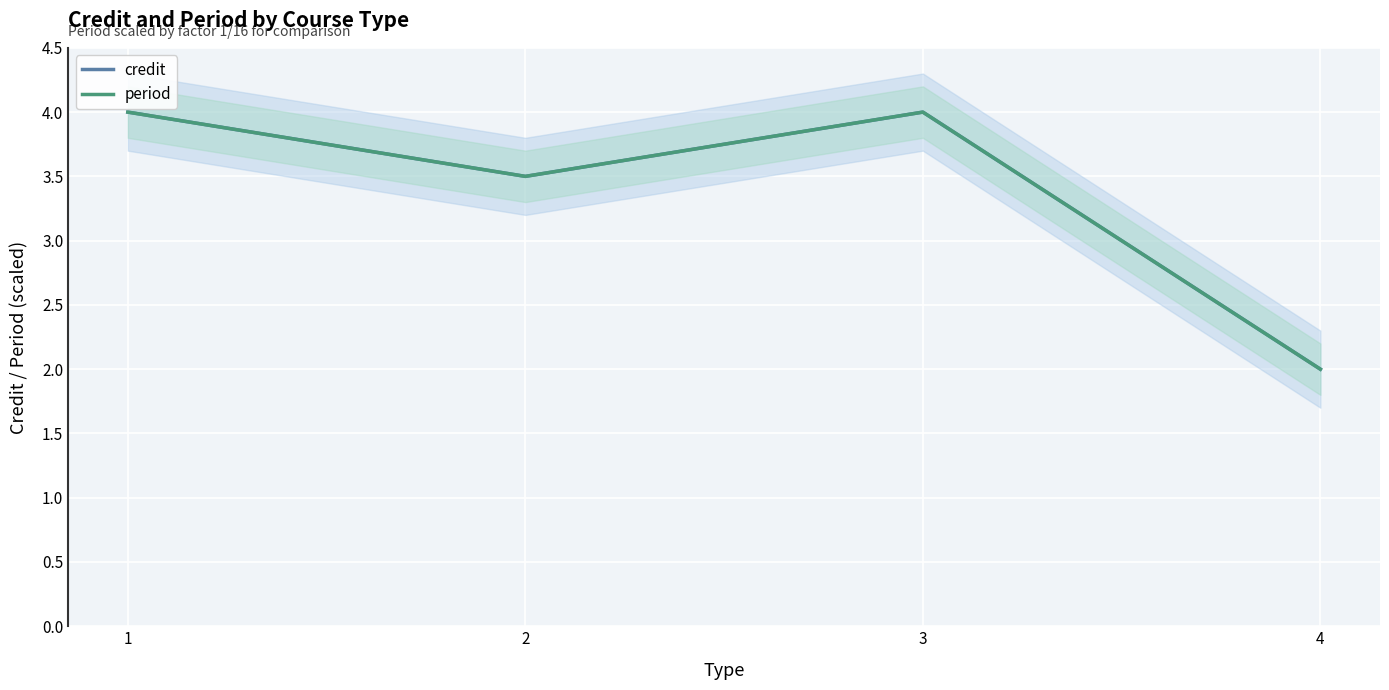

What are all the series names shown in the legend?

credit, period